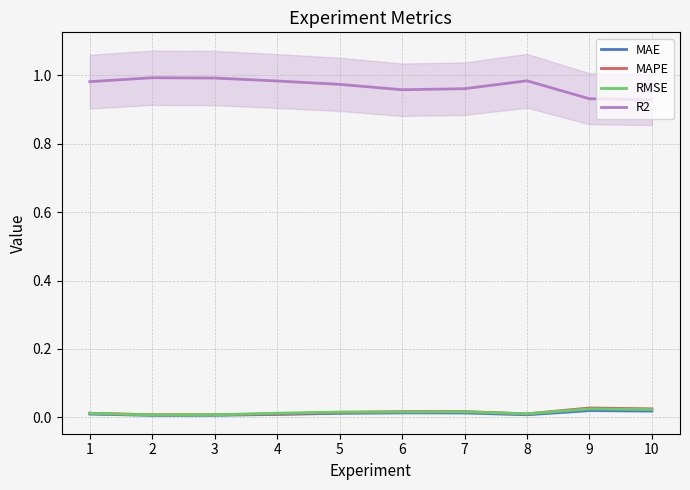

True or false: RMSE has a value of 0.0 at 8.

False